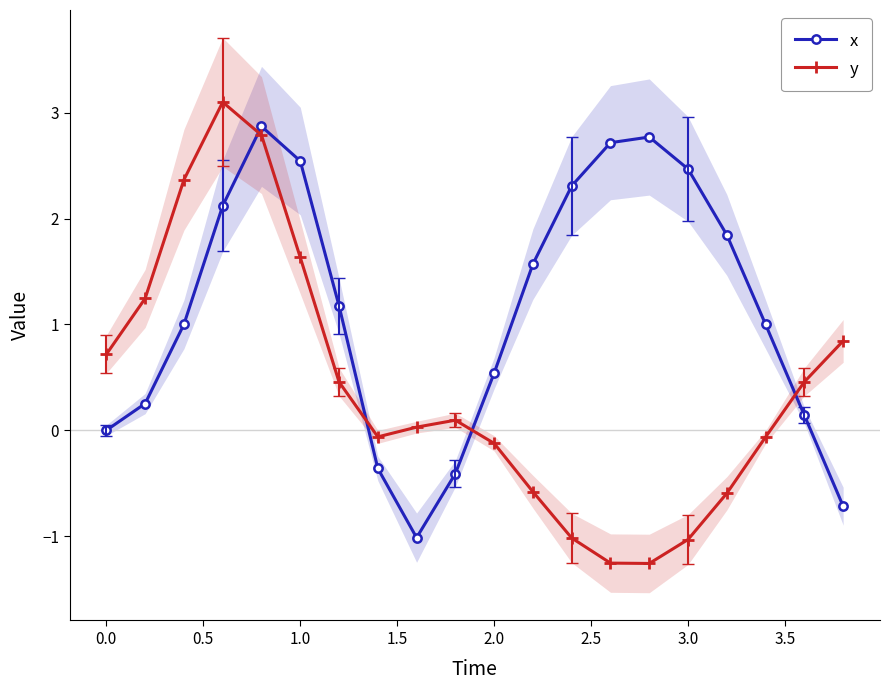

How many positive values does the y series have?

11